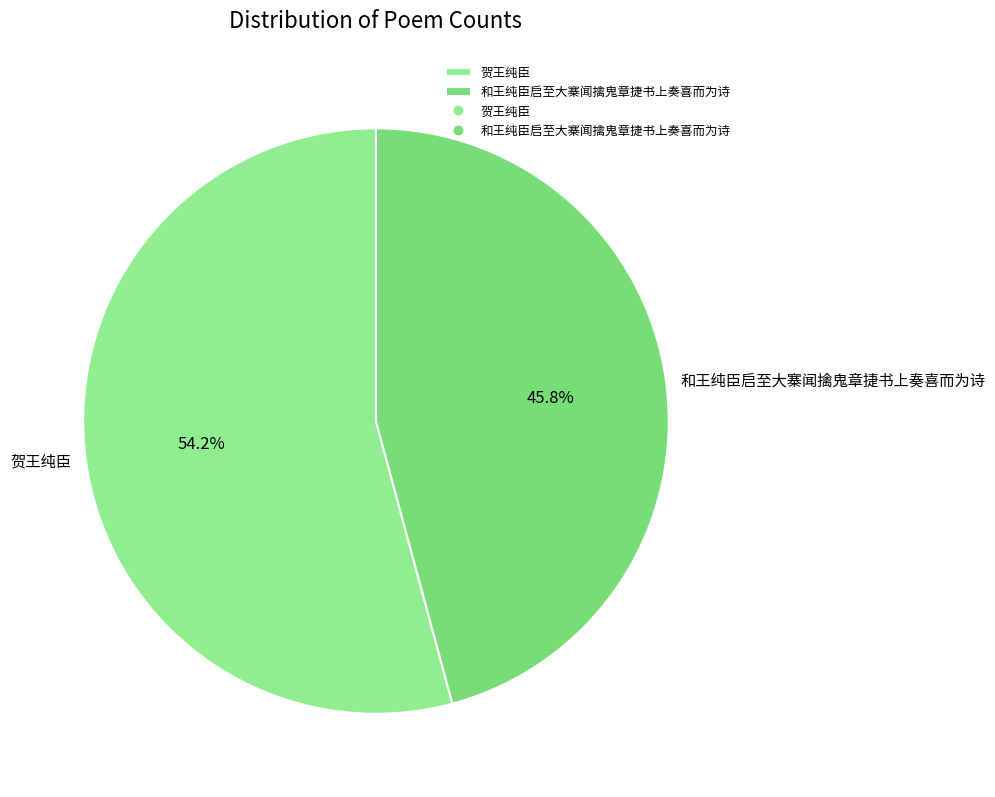

Which category has the biggest portion of the pie?

贺王纯臣